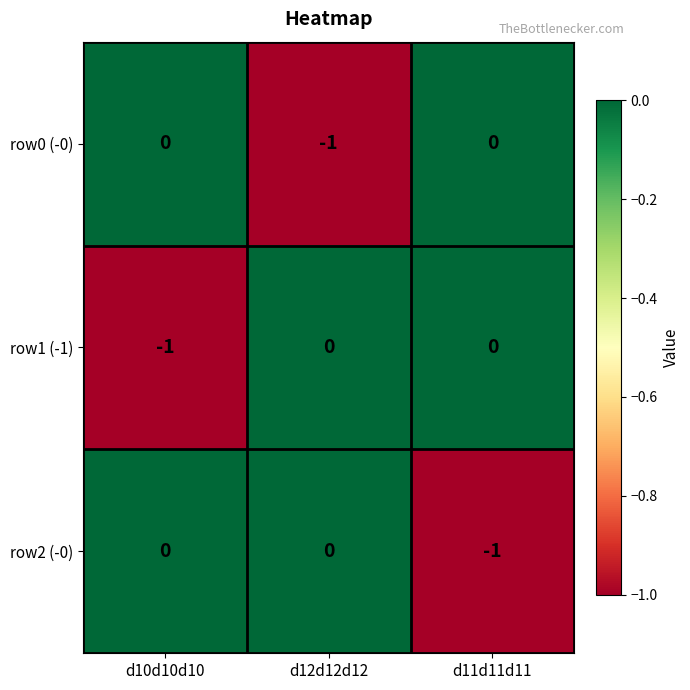

At which label does row0 (-0) reach its minimum?

d12d12d12